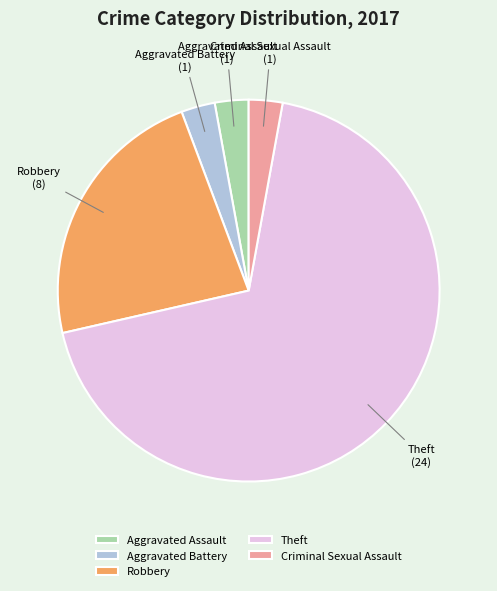

Between Robbery and Criminal Sexual Assault, which is larger?

Robbery